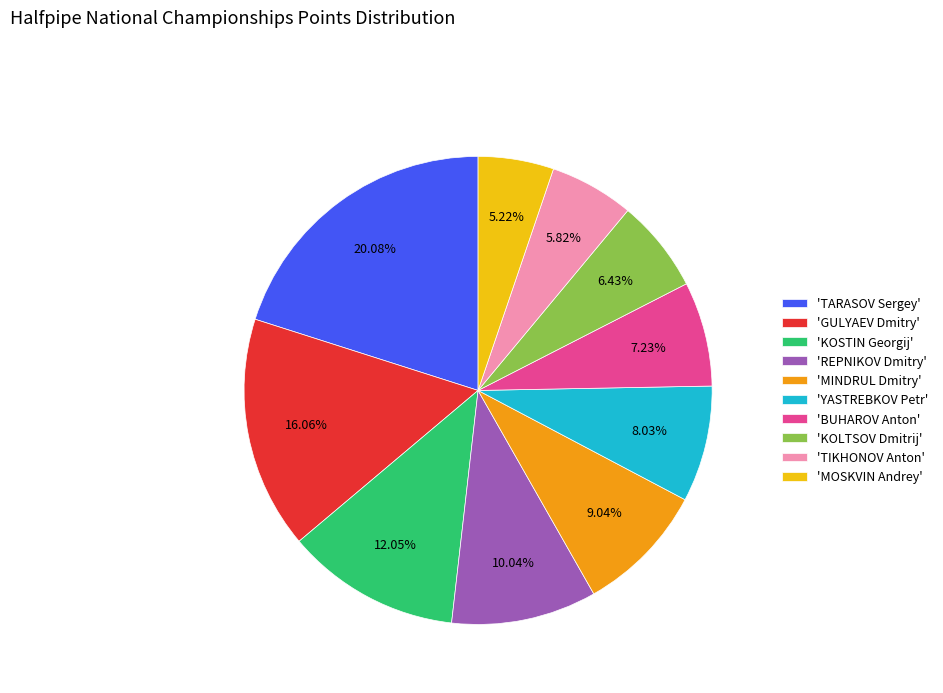

What is the ratio of the value at 'MOSKVIN Andrey' to the value at 'TIKHONOV Anton'?

0.9